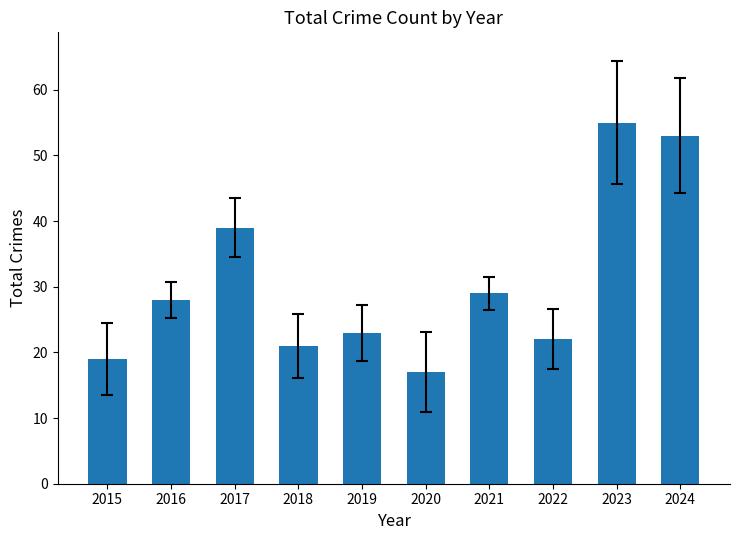

What is the approximate value at 2023, to the nearest 5?

55